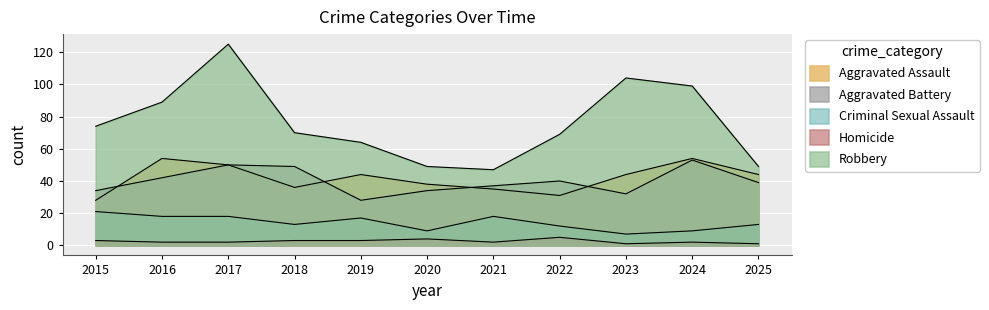

Where is the first local maximum for Homicide?

2020